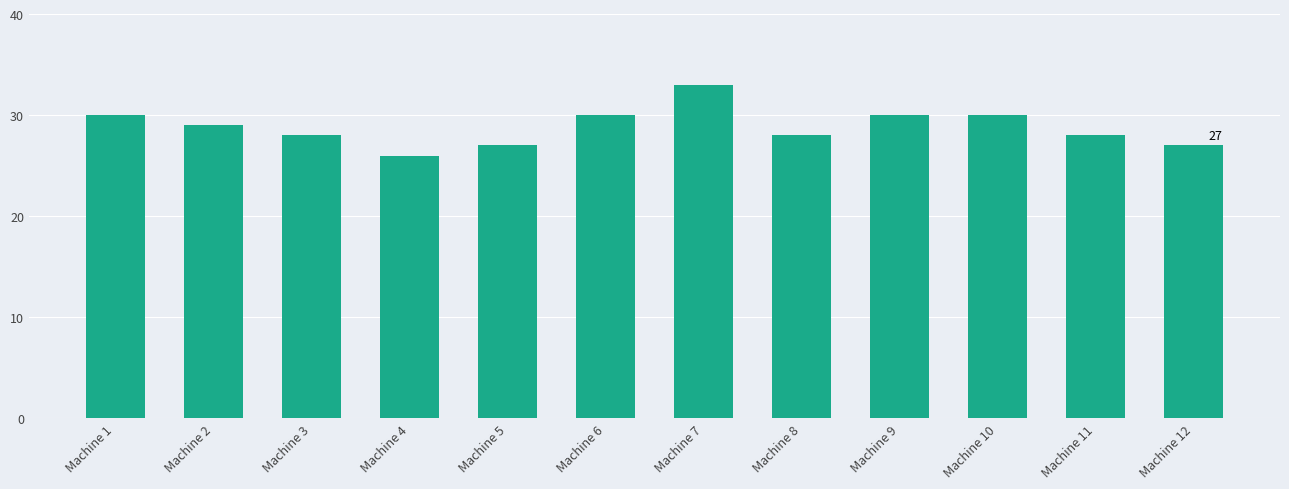

The chart shows a value of 46 at Machine 9. True or false?

False